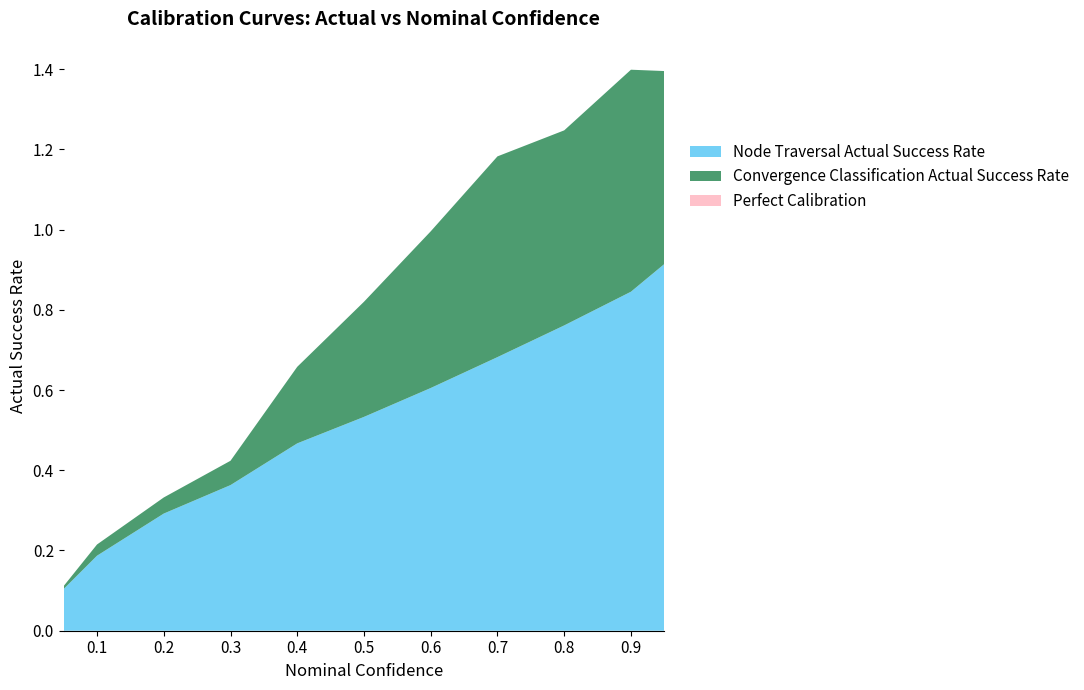

Reading left to right, transcribe all the data shown in this chart.

Node Traversal Actual Success Rate: 0.05=0.1	0.1=0.2	0.2=0.3	0.3=0.4	0.4=0.5	0.5=0.5	0.6=0.6	0.7=0.7	0.8=0.8	0.9=0.8	0.95=0.9
Convergence Classification Actual Success Rate: 0.05=0.0	0.1=0.0	0.2=0.0	0.3=0.1	0.4=0.2	0.5=0.3	0.6=0.4	0.7=0.5	0.8=0.5	0.9=0.6	0.95=0.5
Perfect Calibration: 0.05=0.0	0.1=0.0	0.2=0.0	0.3=0.0	0.4=0.0	0.5=0.0	0.6=0.0	0.7=0.0	0.8=0.0	0.9=0.0	0.95=0.0